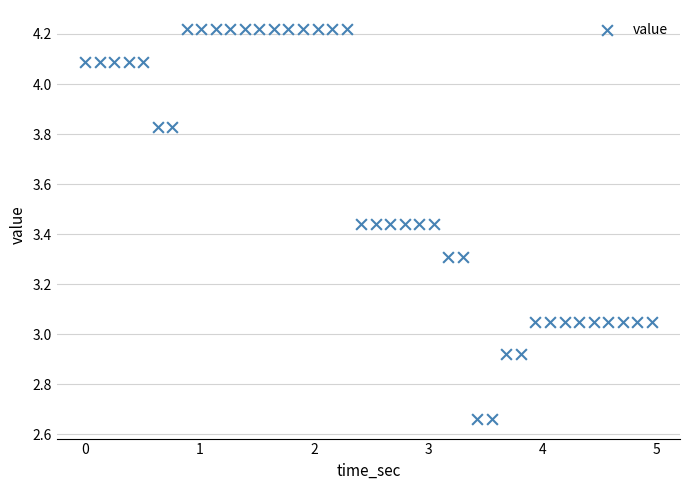

What is the range of Y values (max minus min)?

1.6